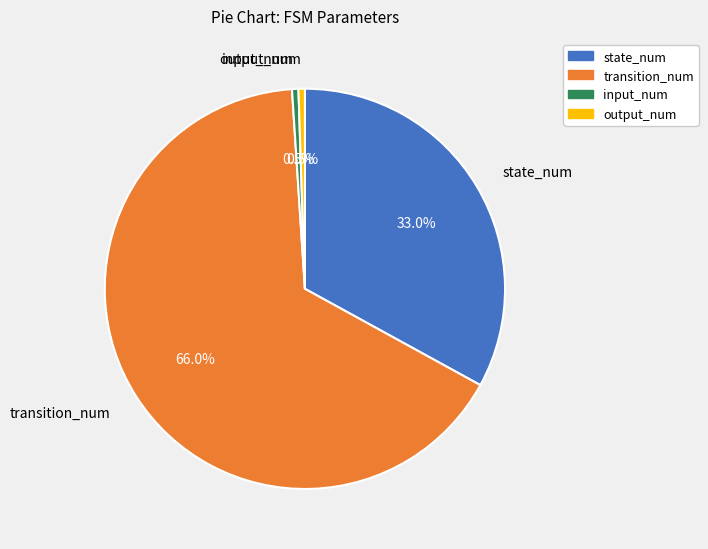

The output_num slice represents 11% of the pie. True or false?

False